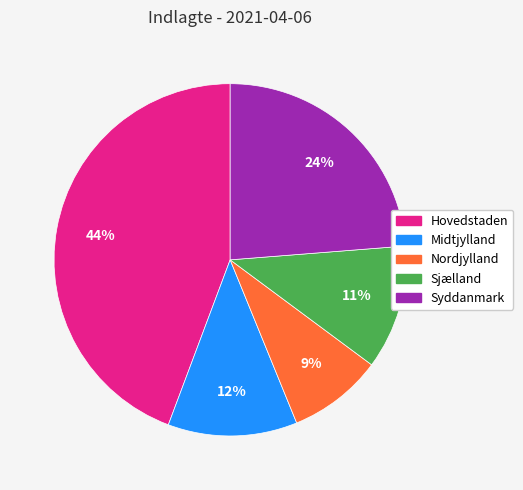

To the nearest percent, what is the combined percentage of Midtjylland and Sjælland?

23%